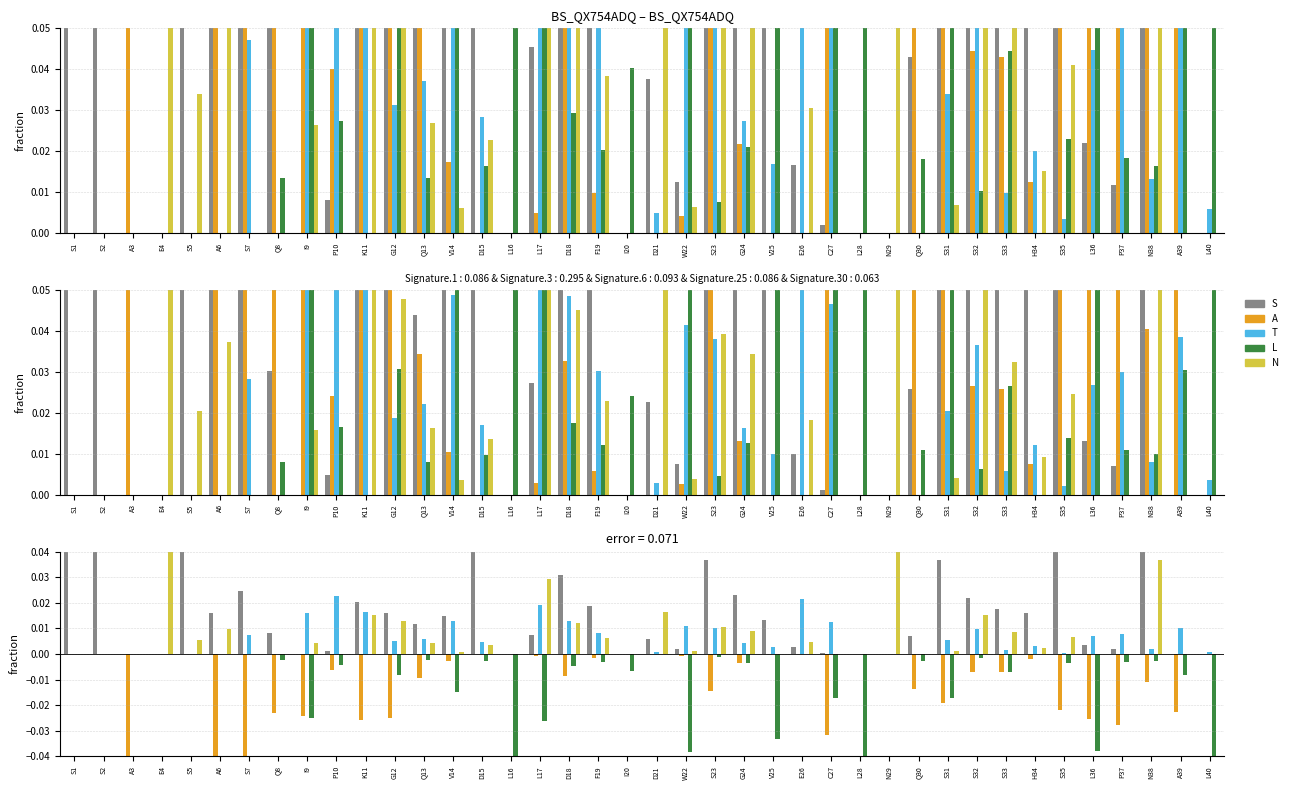

Are the bars horizontal?

No